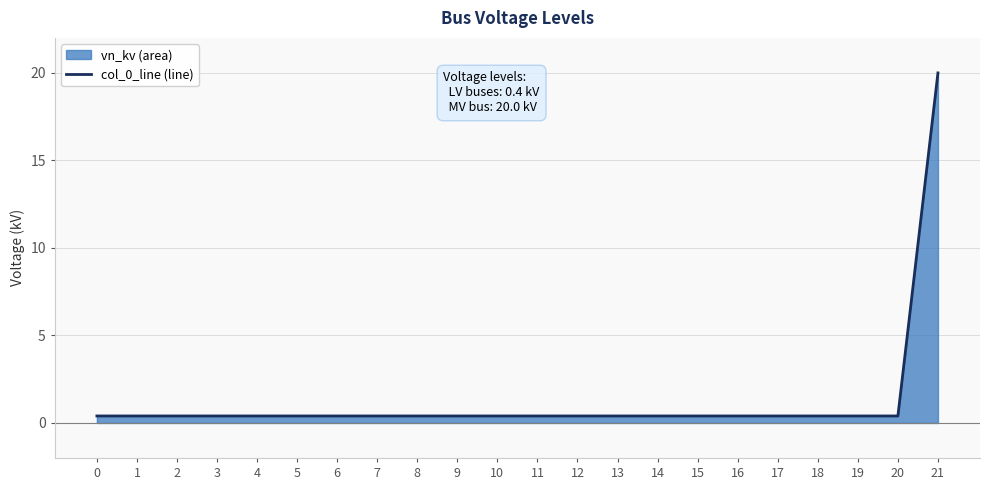

What is the approximate value at 16?

0.4